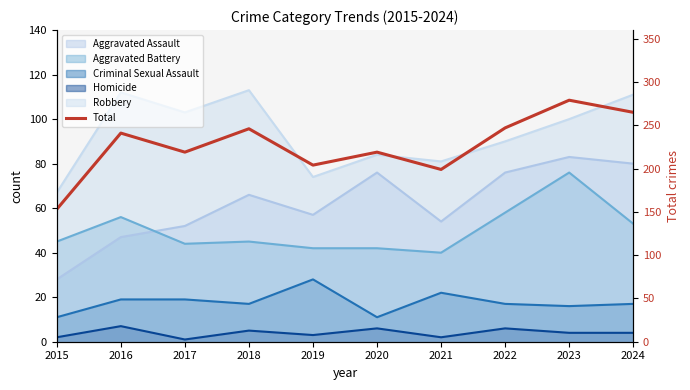

What is the maximum value shown in the chart?

279